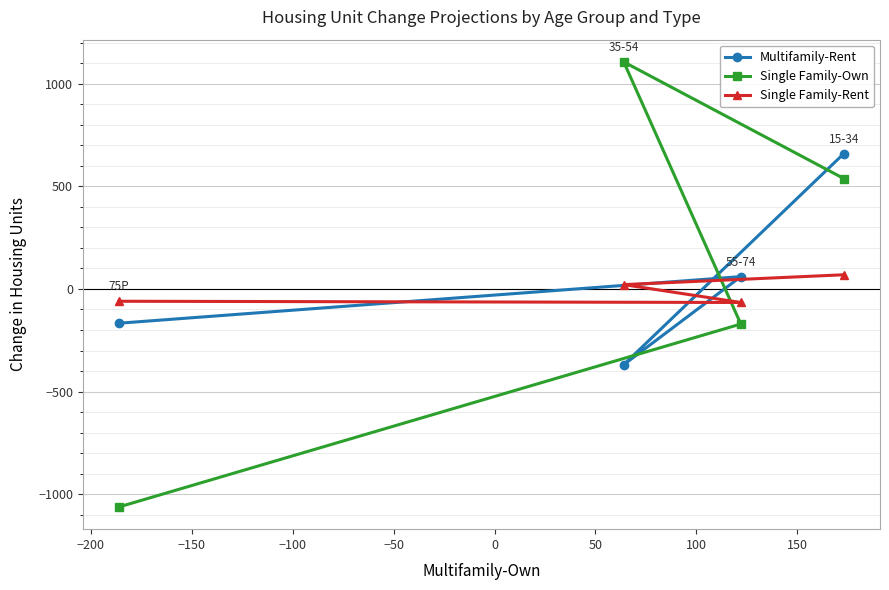

What is the highest value of the Single Family-Own series?

1106